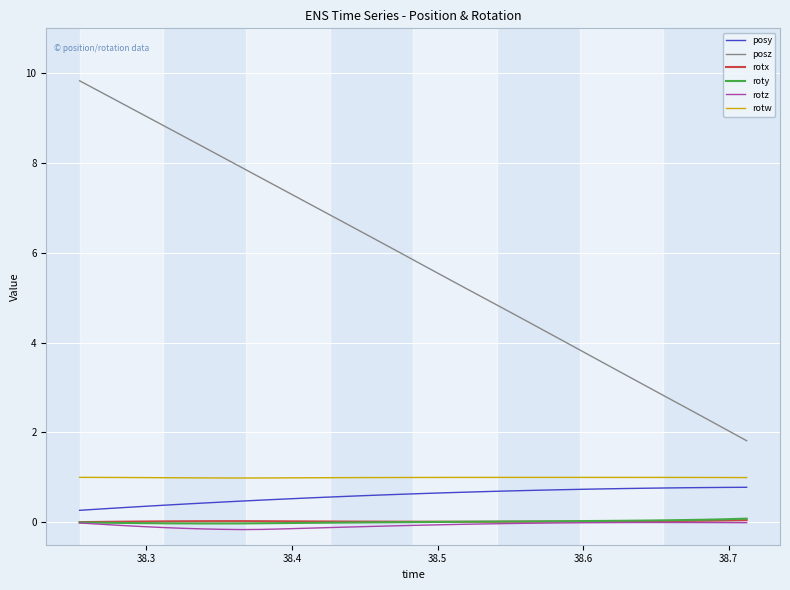

True or false: posz and rotz intersect in this chart.

False